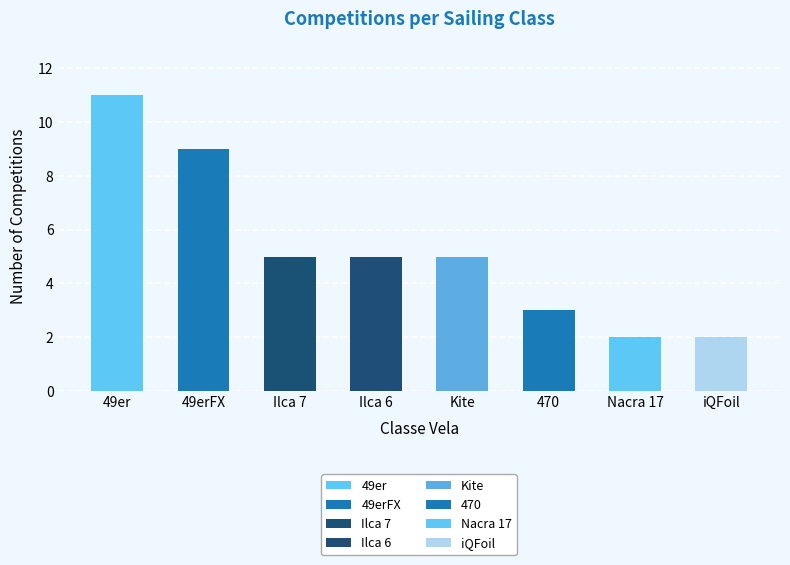

Rank the categories by value from lowest to highest.

Nacra 17, iQFoil, 470, Ilca 7, Ilca 6, Kite, 49erFX, 49er